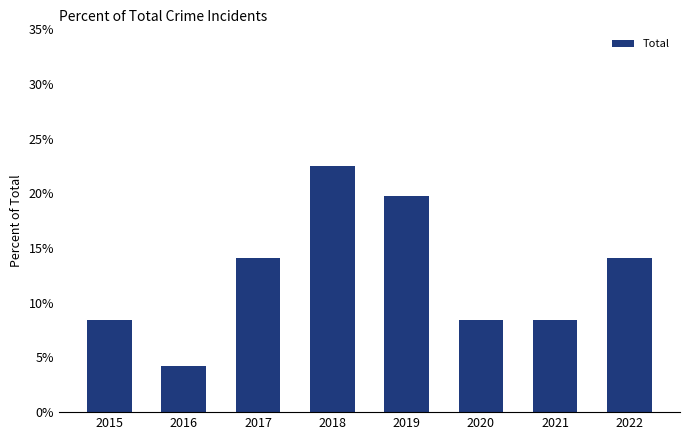

Between 2019 and 2021, which is larger?

2019